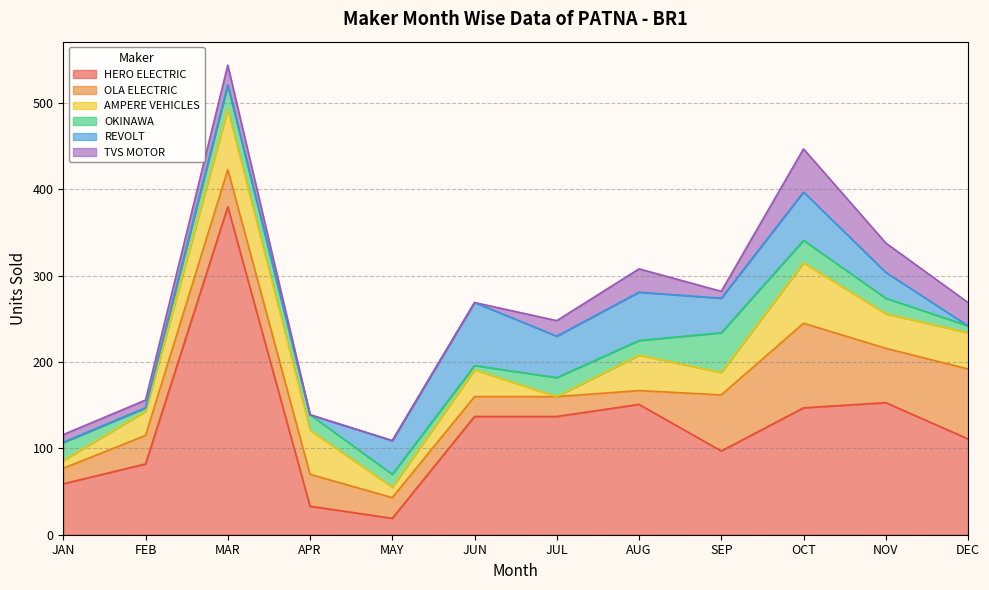

Which category has the highest value in the AMPERE VEHICLES series?

MAR